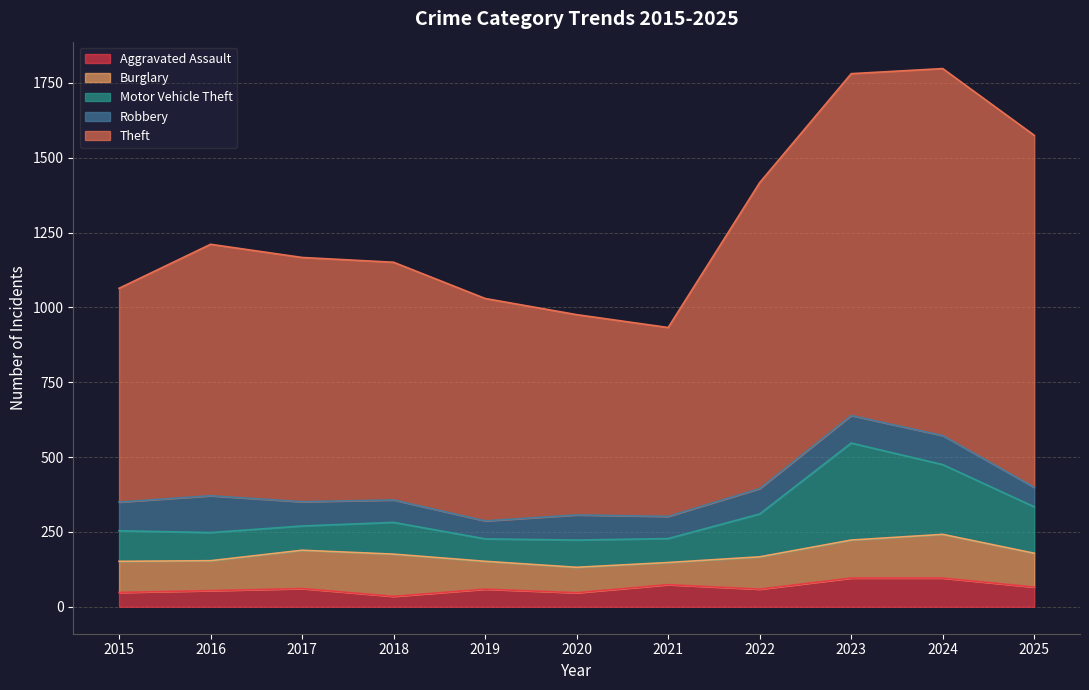

Which label corresponds to the largest value in the chart?

2024